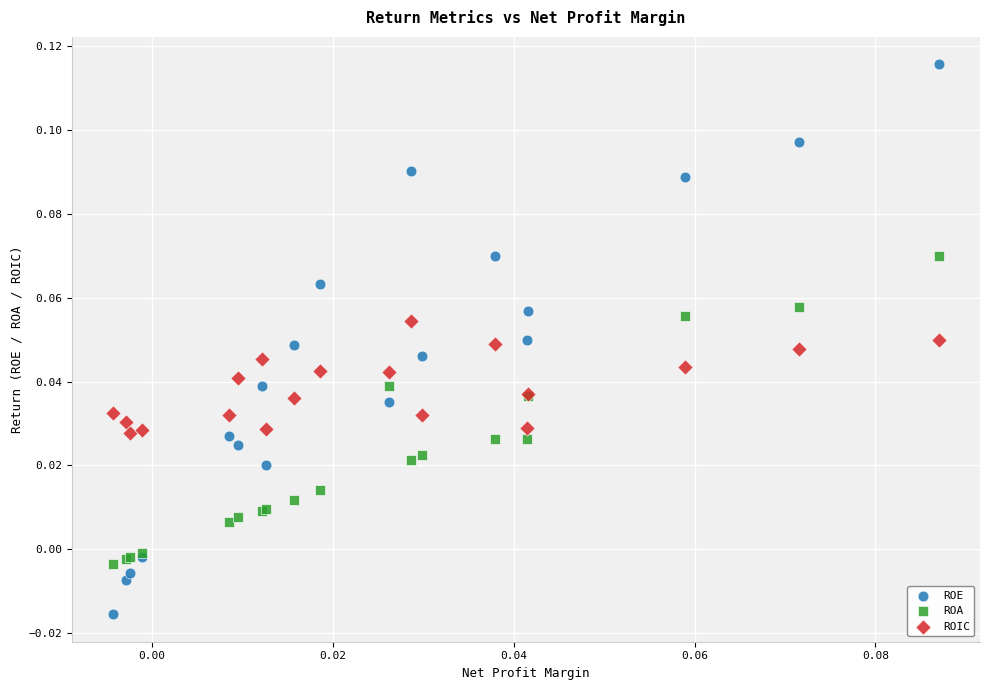

Which series reaches the minimum Y coordinate?

ROE